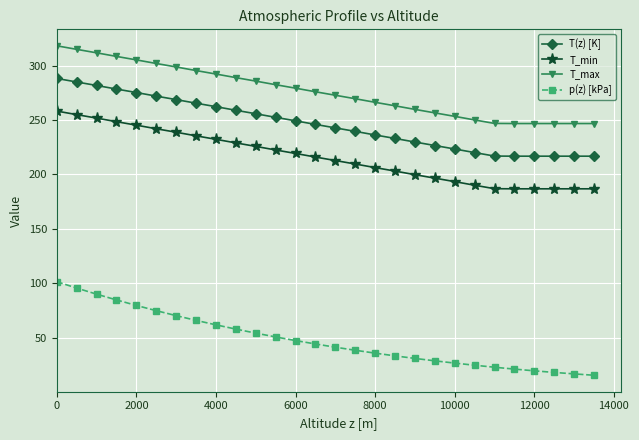

What is the value of the T_max point at the 13th from the left?

279.2